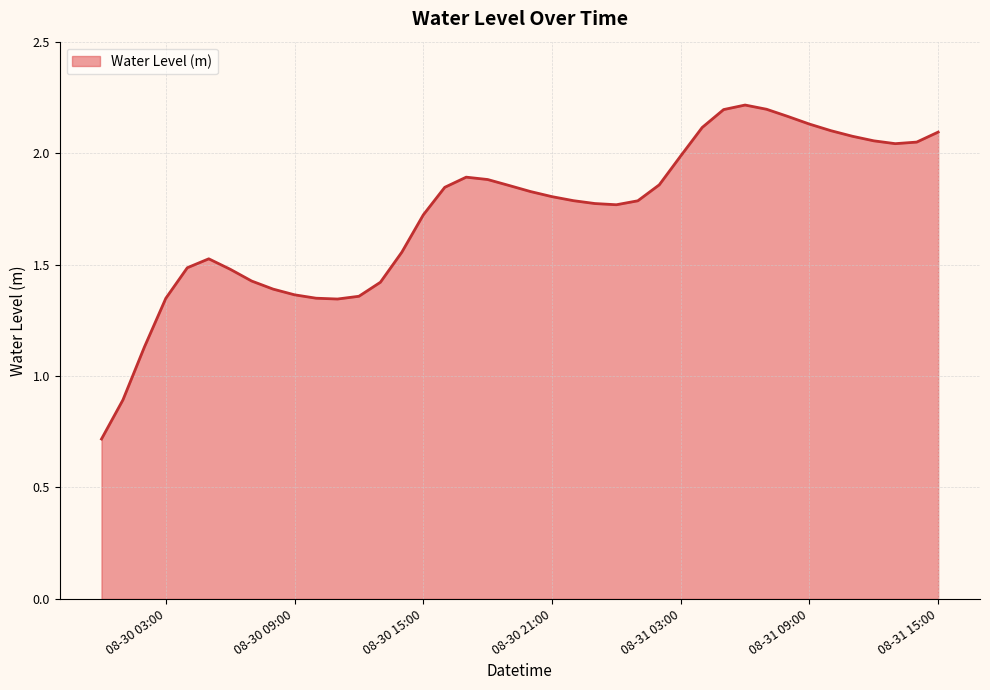

Does the chart display data point markers on the line(s)?

No